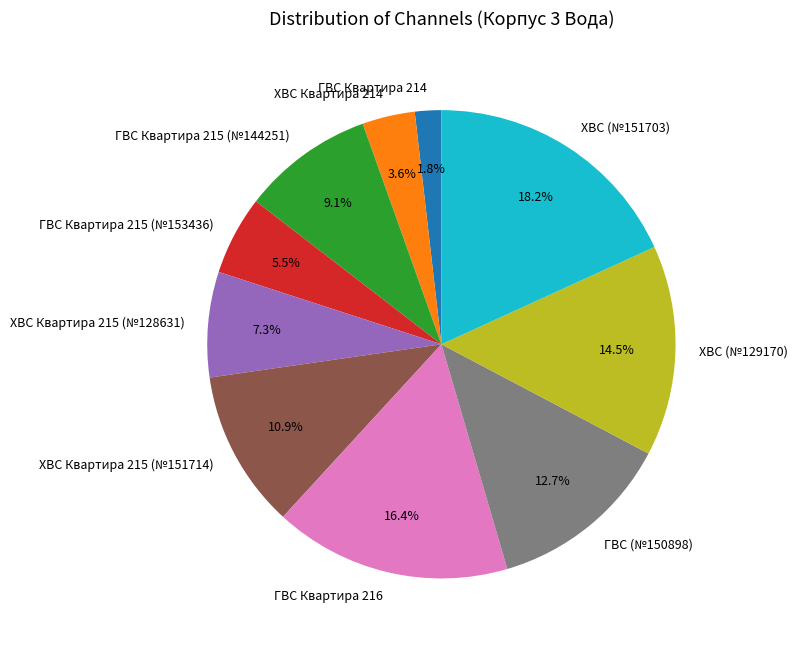

The ГВС Квартира 214 slice represents 8% of the pie. True or false?

False